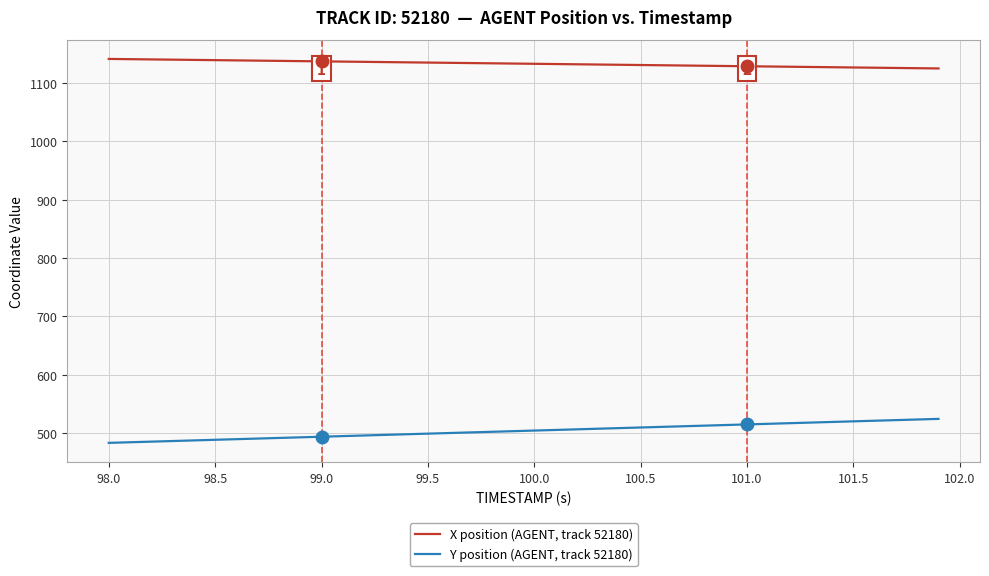

Which series has the largest total across all categories?

X position (AGENT, track 52180)